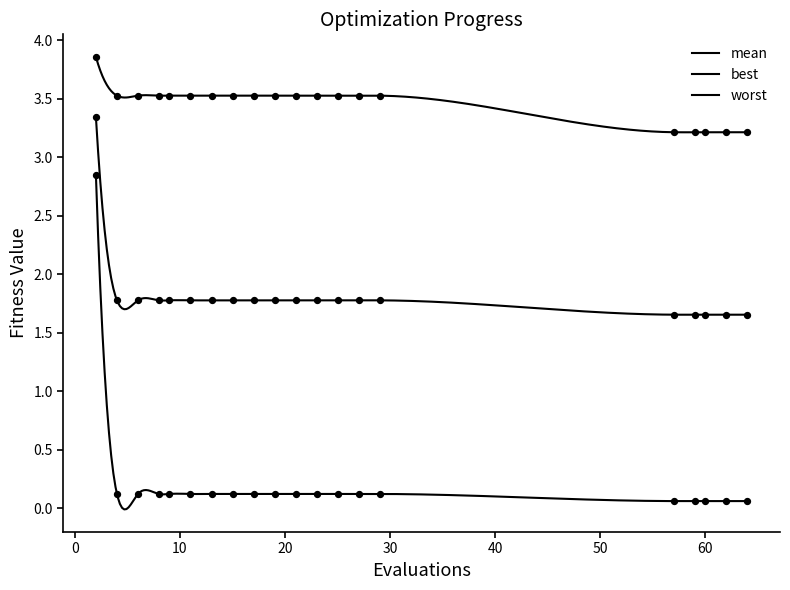

Which series has the widest spread of Y values?

best